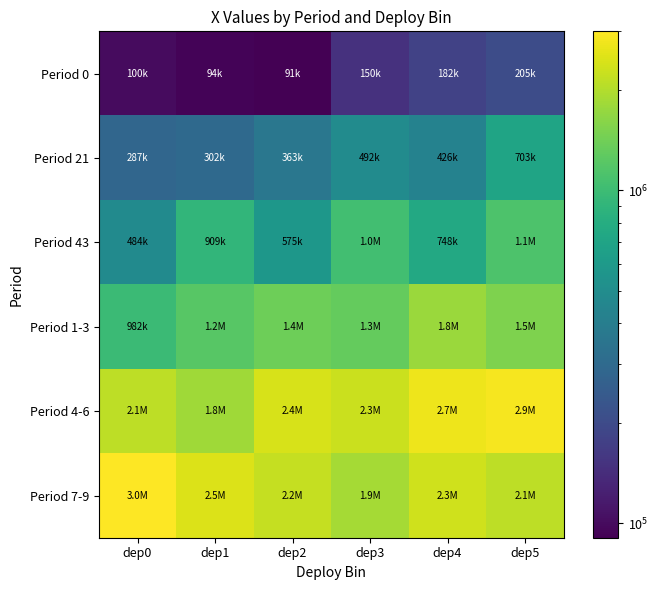

How many data points does each series have?

6